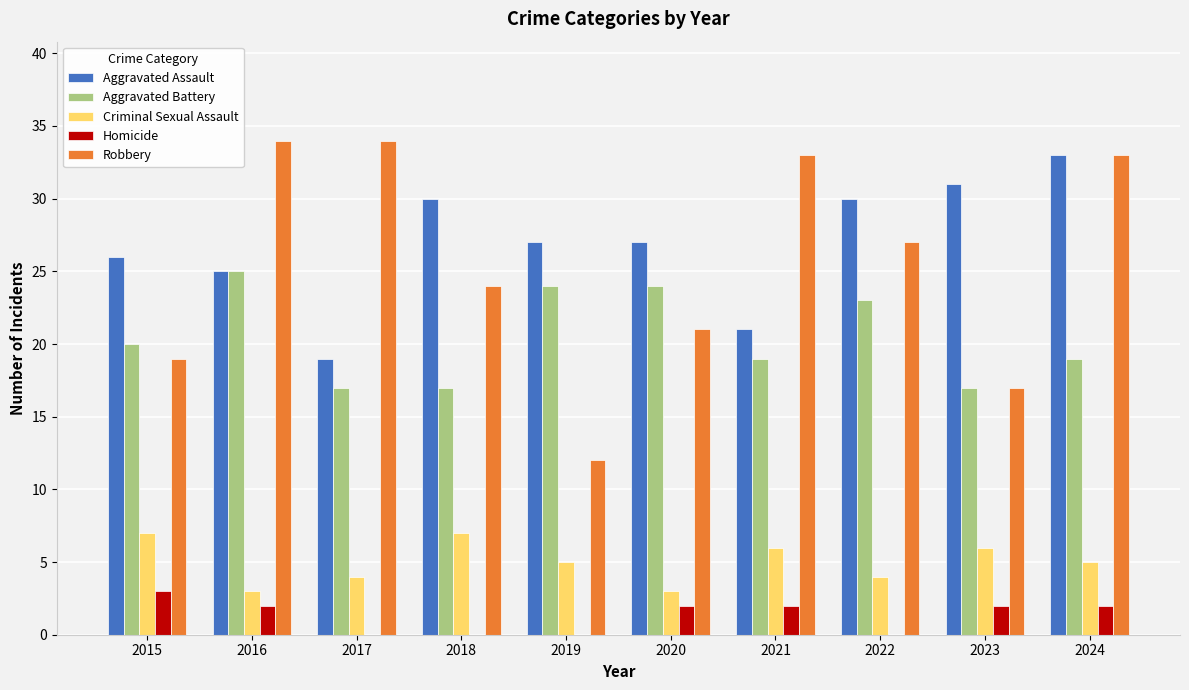

Is it true that Aggravated Assault equals 27 at 2020?

True